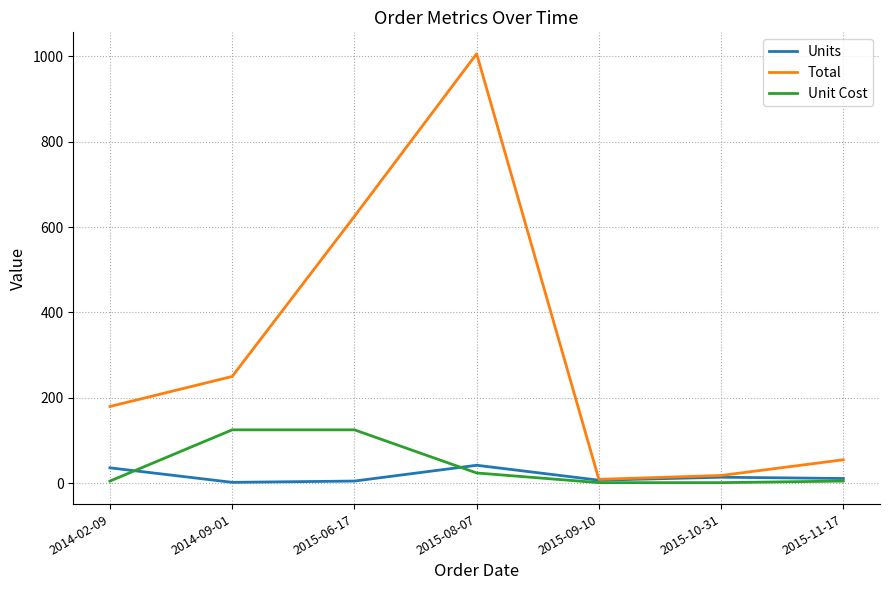

Which series has the widest spread of values?

Total